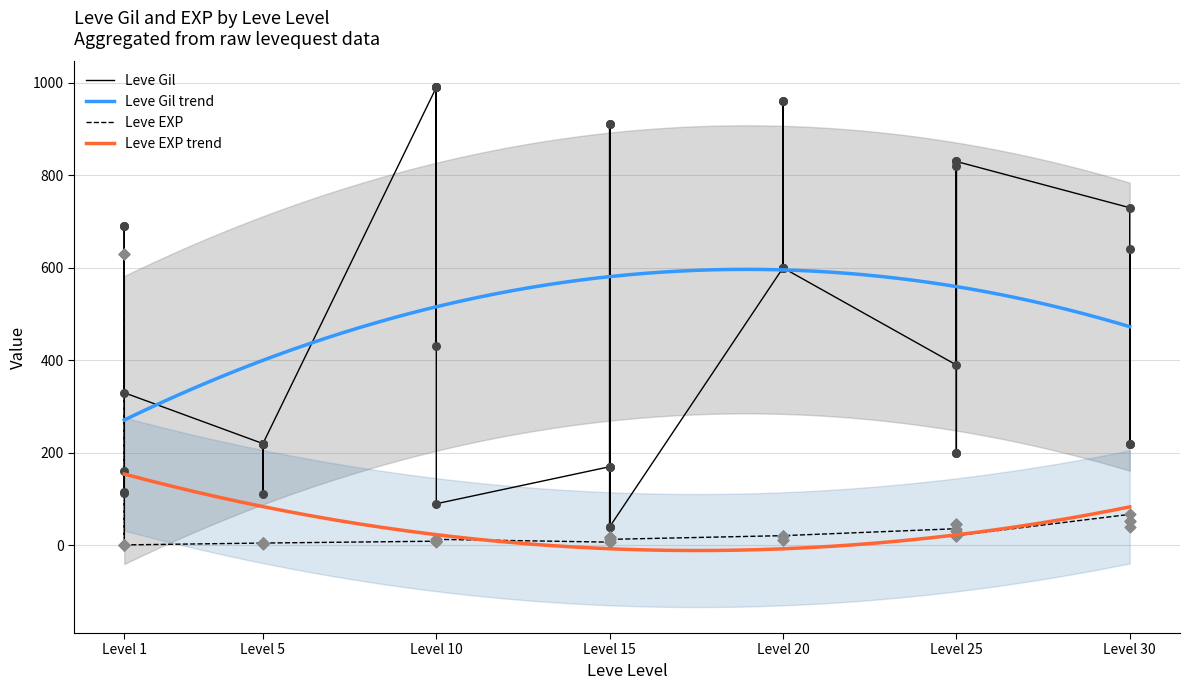

Which series has the widest spread of Y values?

Leve Gil